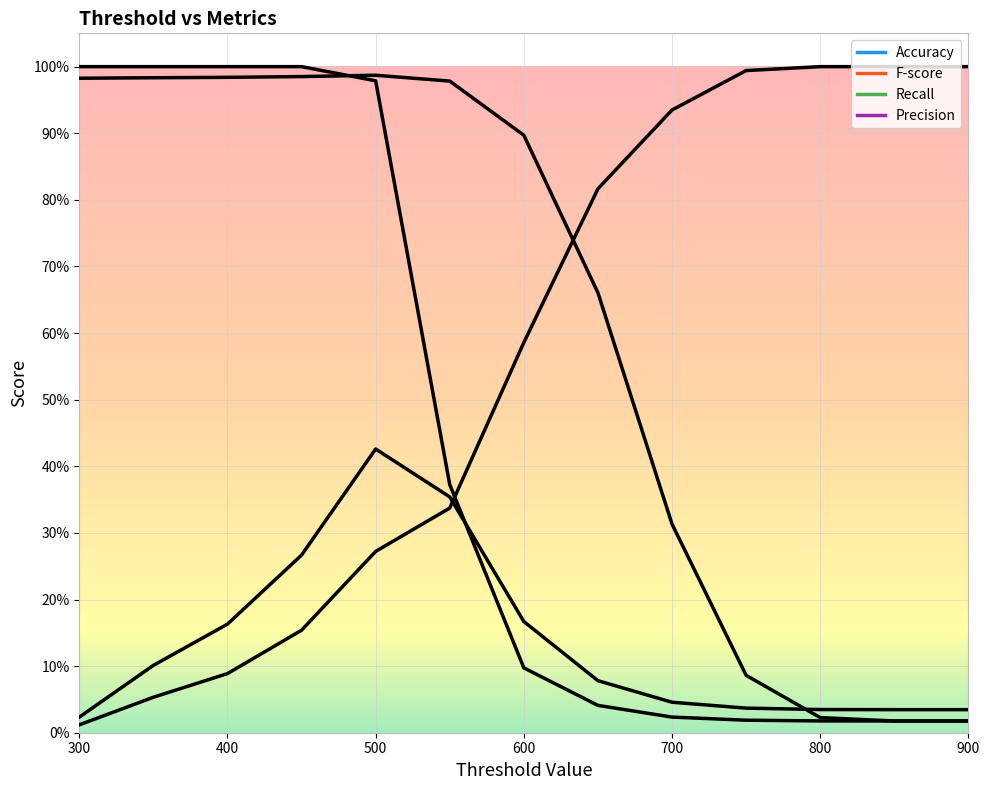

Is this an area chart (filled region under the line)?

No